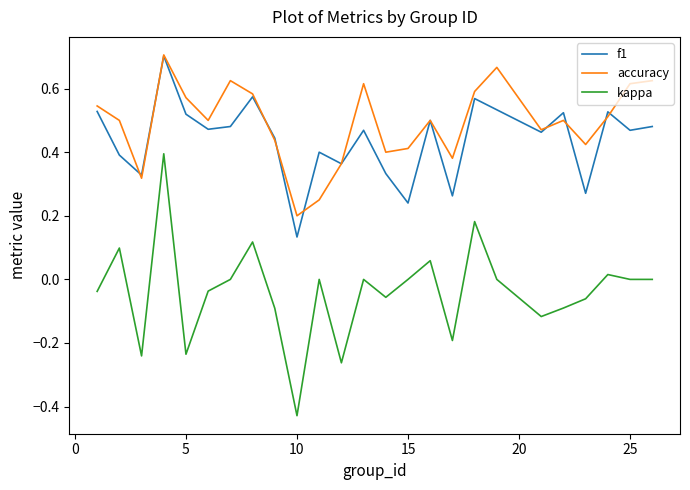

Which series has the largest total across all categories?

accuracy